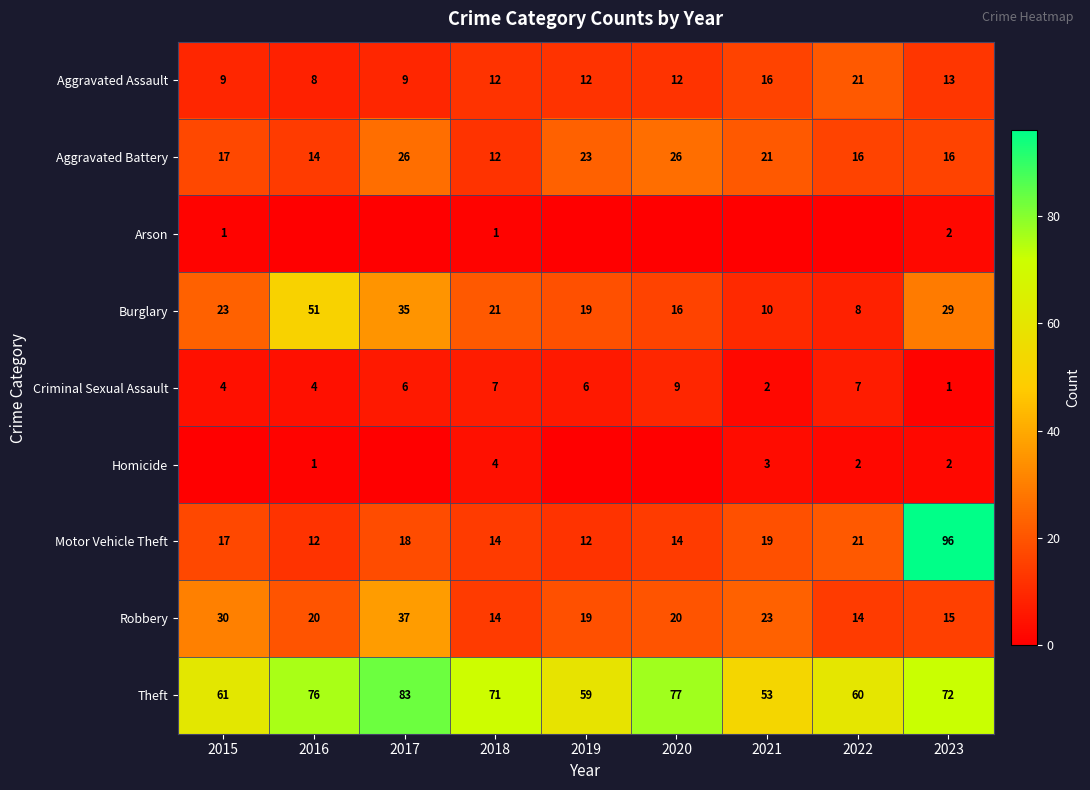

What is the maximum value for Burglary?

51